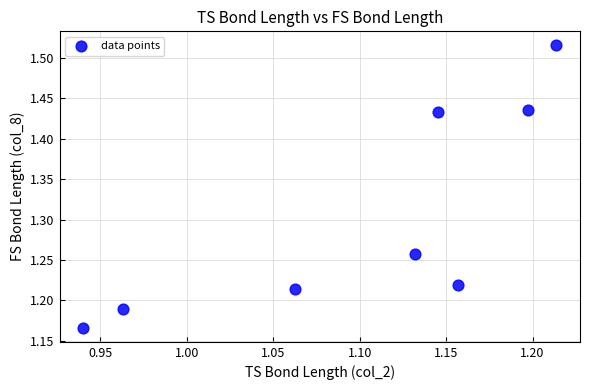

What is the range of Y values (max minus min)?

0.3